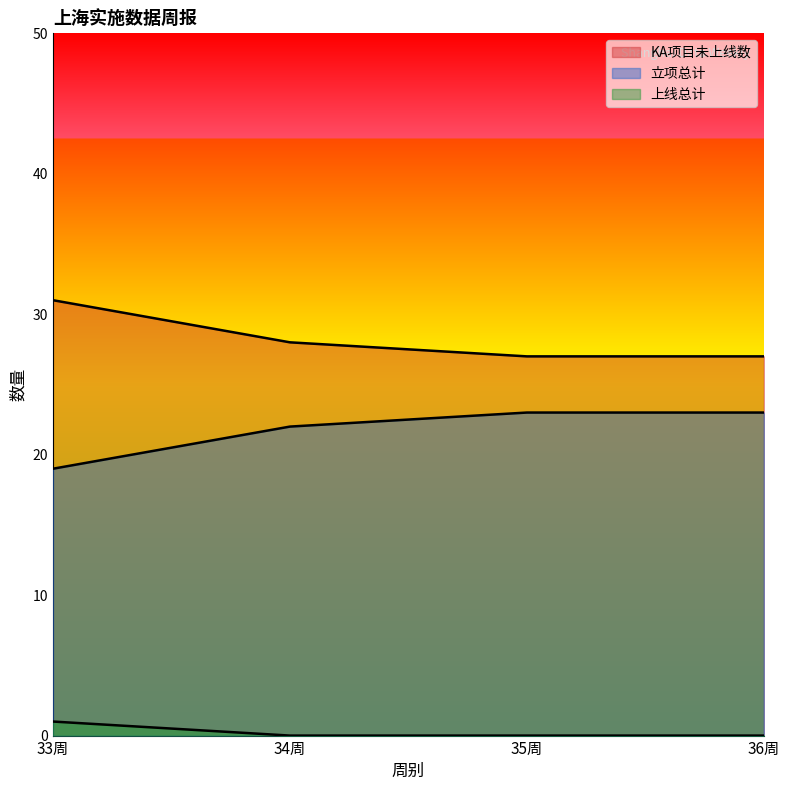

List the series in order of their peak value, highest first.

KA项目未上线数, 立项总计, 上线总计